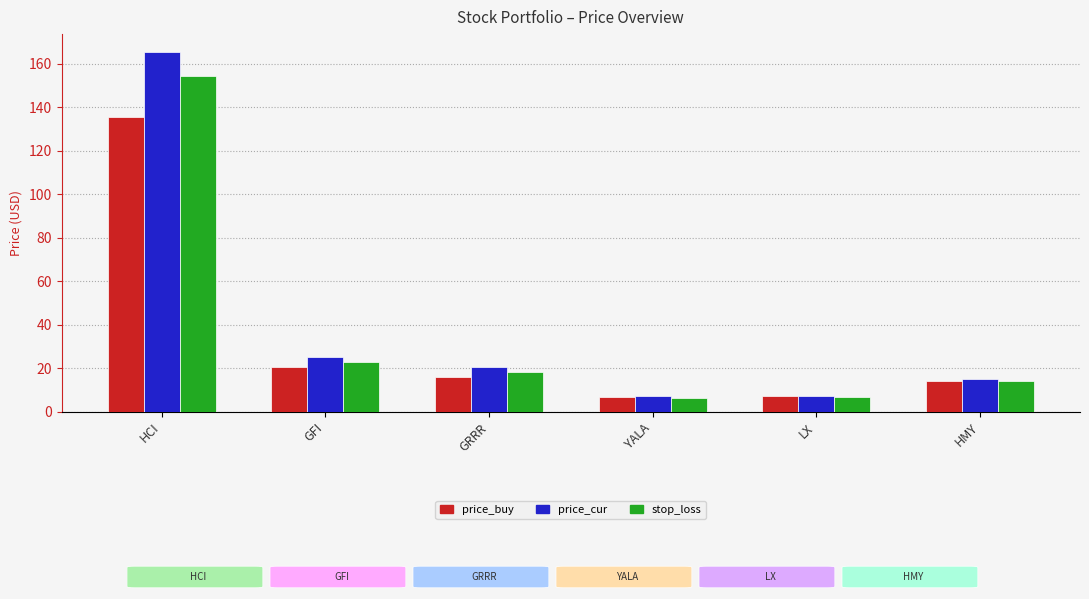

The price_cur series shows 7.4 at LX. True or false?

True